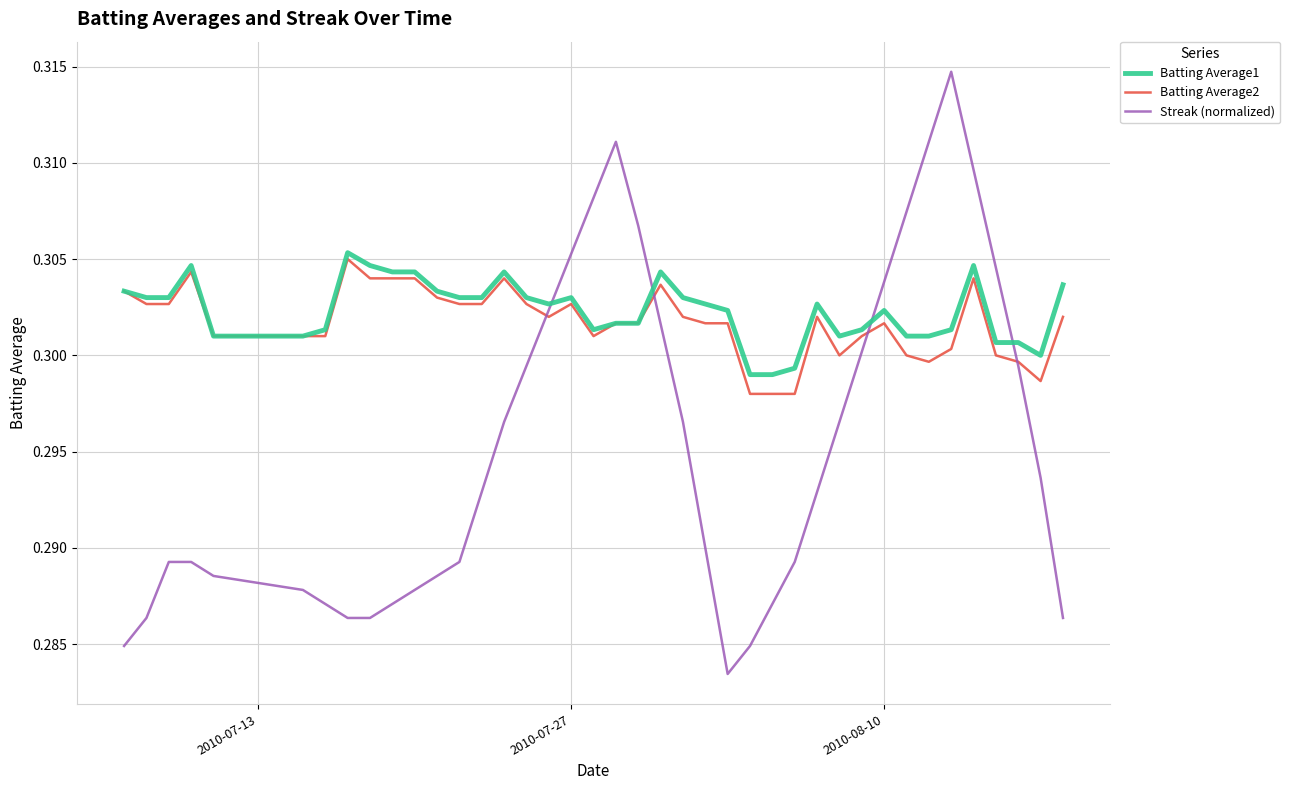

Reading left to right, transcribe all the data shown in this chart.

Batting Average1: 0.3	0.3	0.3	0.3	0.3	0.3	0.3	0.3	0.3	0.3	0.3	0.3	0.3	0.3	0.3	0.3	0.3	0.3	0.3	0.3	0.3	0.3	0.3	0.3	0.3	0.3	0.3	0.3	0.3	0.3	0.3	0.3	0.3	0.3	0.3	0.3	0.3	0.3	0.3	0.3
Batting Average2: 0.3	0.3	0.3	0.3	0.3	0.3	0.3	0.3	0.3	0.3	0.3	0.3	0.3	0.3	0.3	0.3	0.3	0.3	0.3	0.3	0.3	0.3	0.3	0.3	0.3	0.3	0.3	0.3	0.3	0.3	0.3	0.3	0.3	0.3	0.3	0.3	0.3	0.3	0.3	0.3
Streak (normalized): 0.3	0.3	0.3	0.3	0.3	0.3	0.3	0.3	0.3	0.3	0.3	0.3	0.3	0.3	0.3	0.3	0.3	0.3	0.3	0.3	0.3	0.3	0.3	0.3	0.3	0.3	0.3	0.3	0.3	0.3	0.3	0.3	0.3	0.3	0.3	0.3	0.3	0.3	0.3	0.3